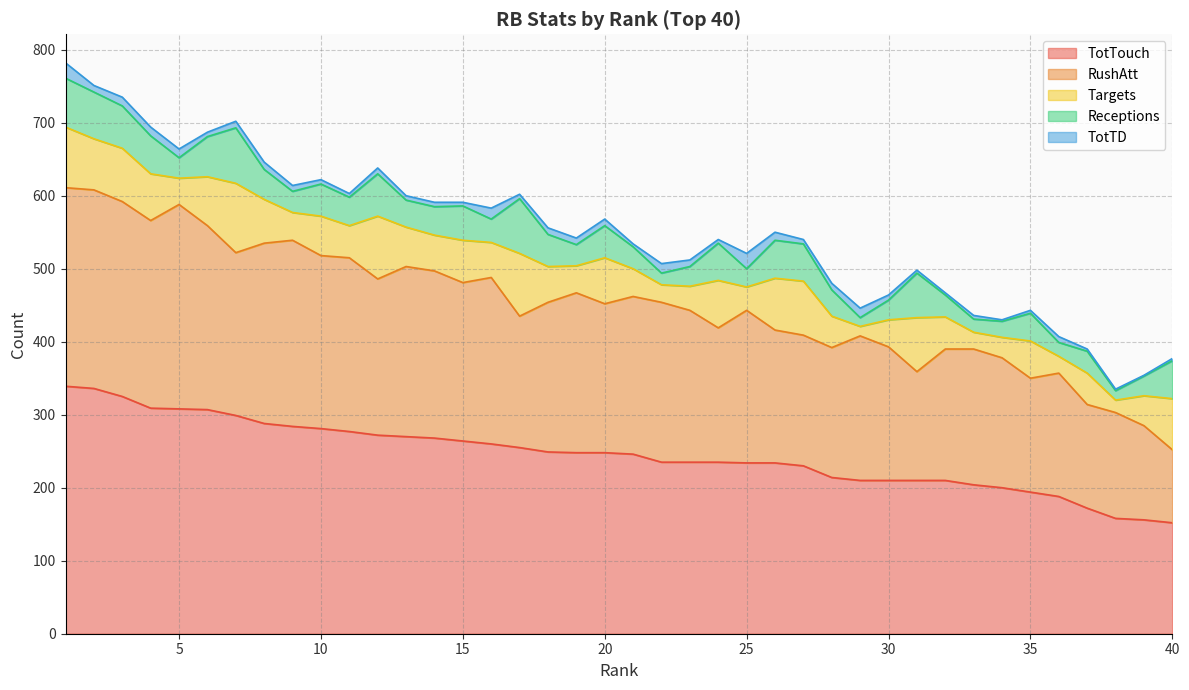

Which series has the widest spread of values?

TotTouch